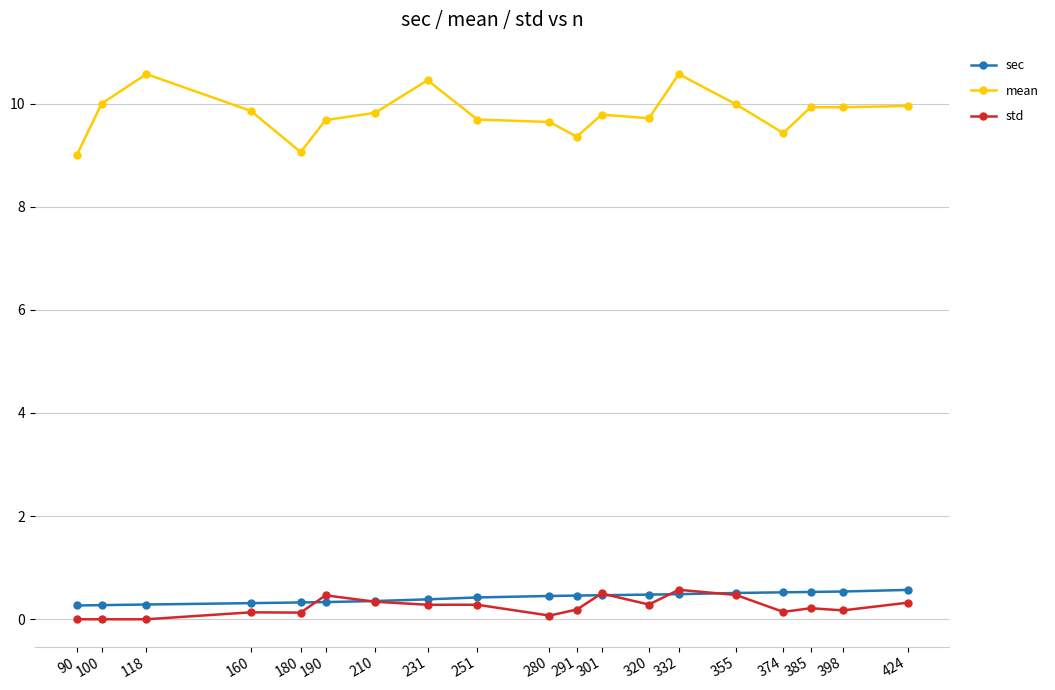

Where do std and sec first cross each other?

180 and 190